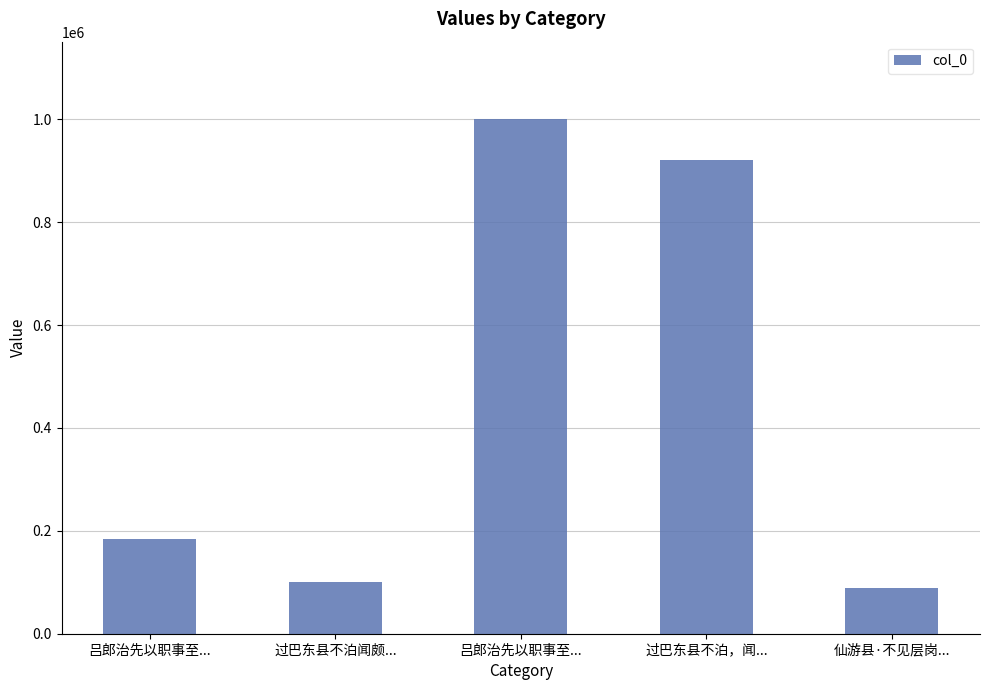

How many bars are there in total?

5